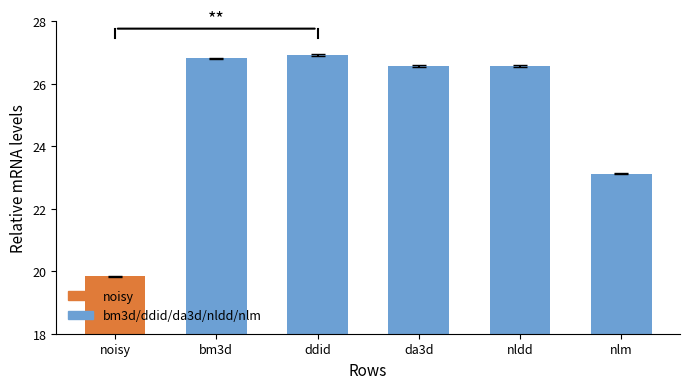

What is the maximum value shown in the chart?

26.9